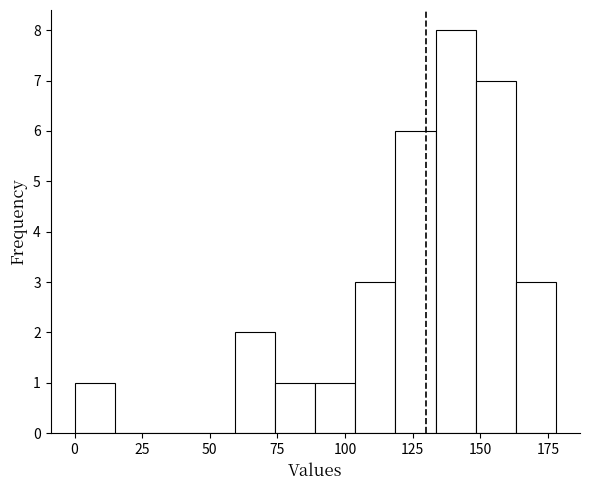

Read against the x-axis, roughly where is the centre of the tallest bar?

140